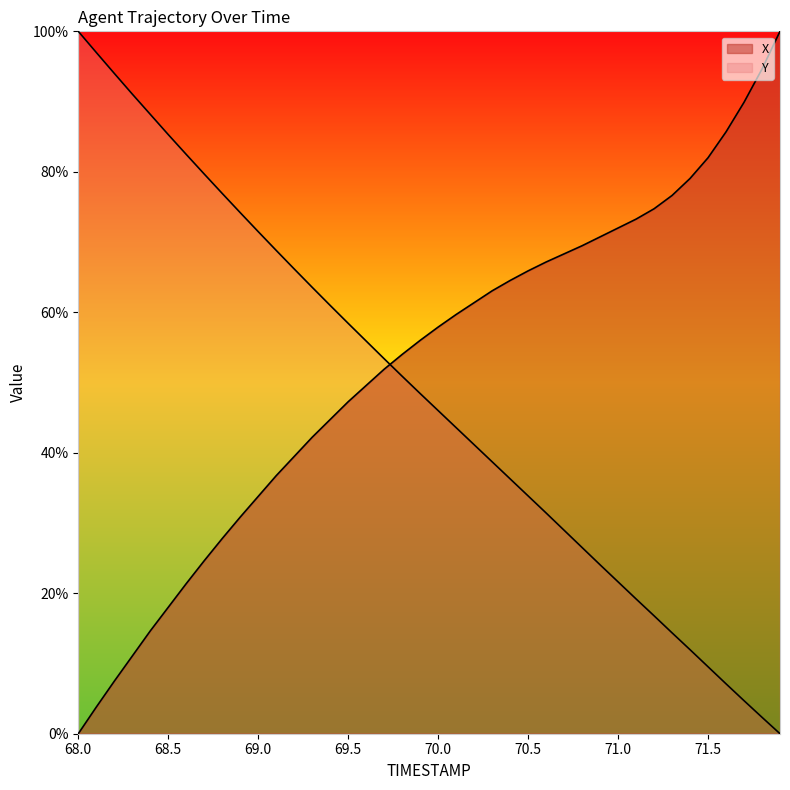

True or false: Y and X intersect in this chart.

True